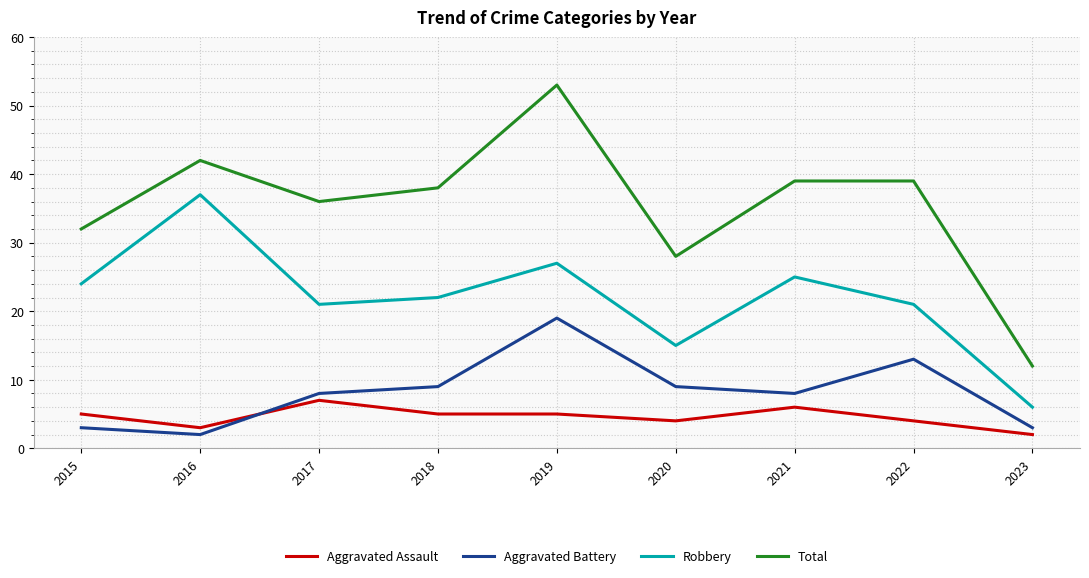

At which label does Robbery reach its minimum?

2023